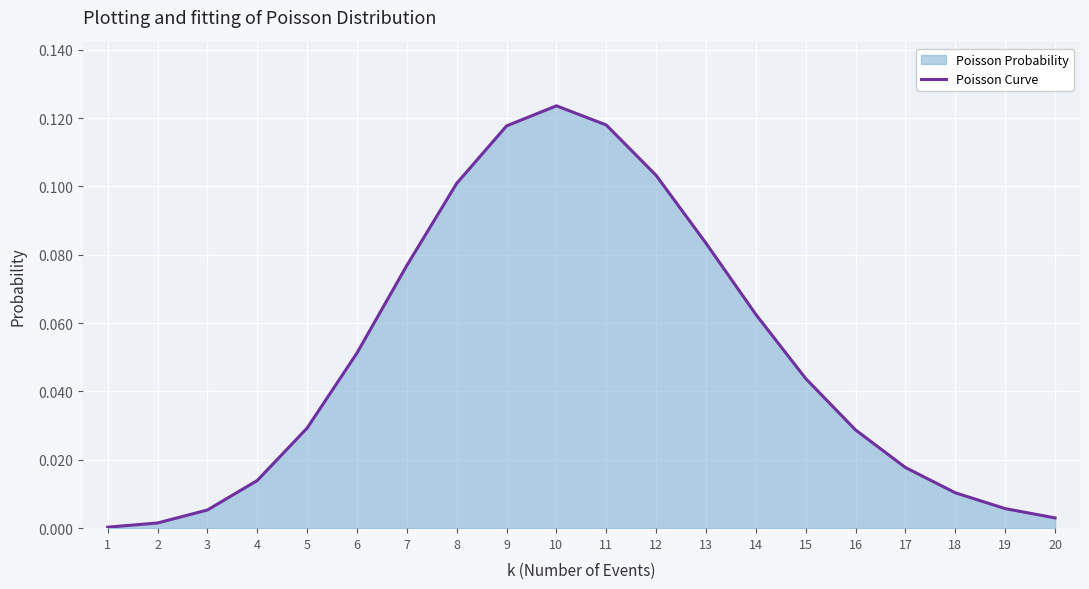

What is the sum of all values?

1.0